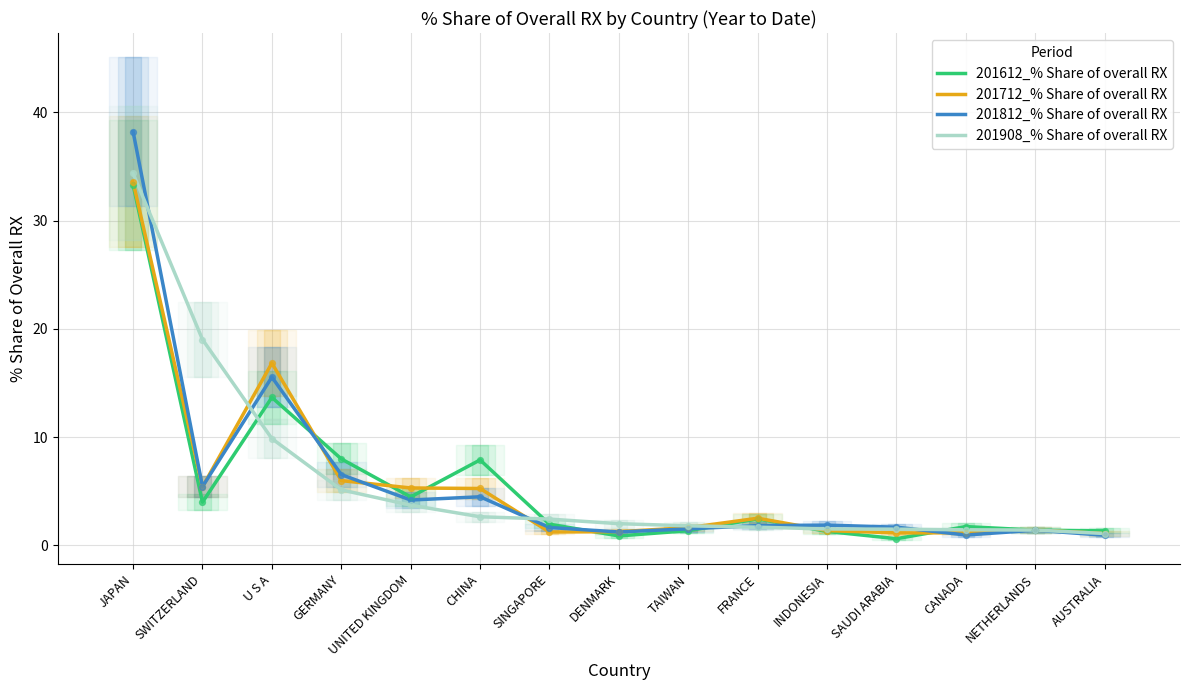

At which category is the sum across all series the highest?

JAPAN